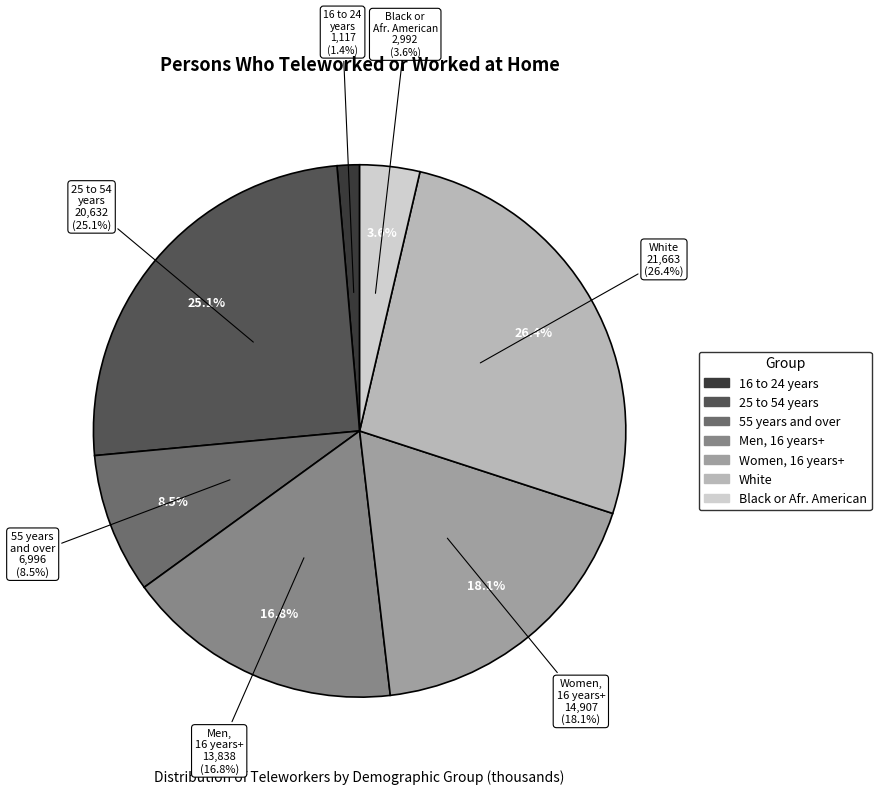

Rank the categories by value from lowest to highest.

16 to 24 years, Black or African American, 55 years and over, Men, 16 years and over, Women, 16 years and over, 25 to 54 years, White